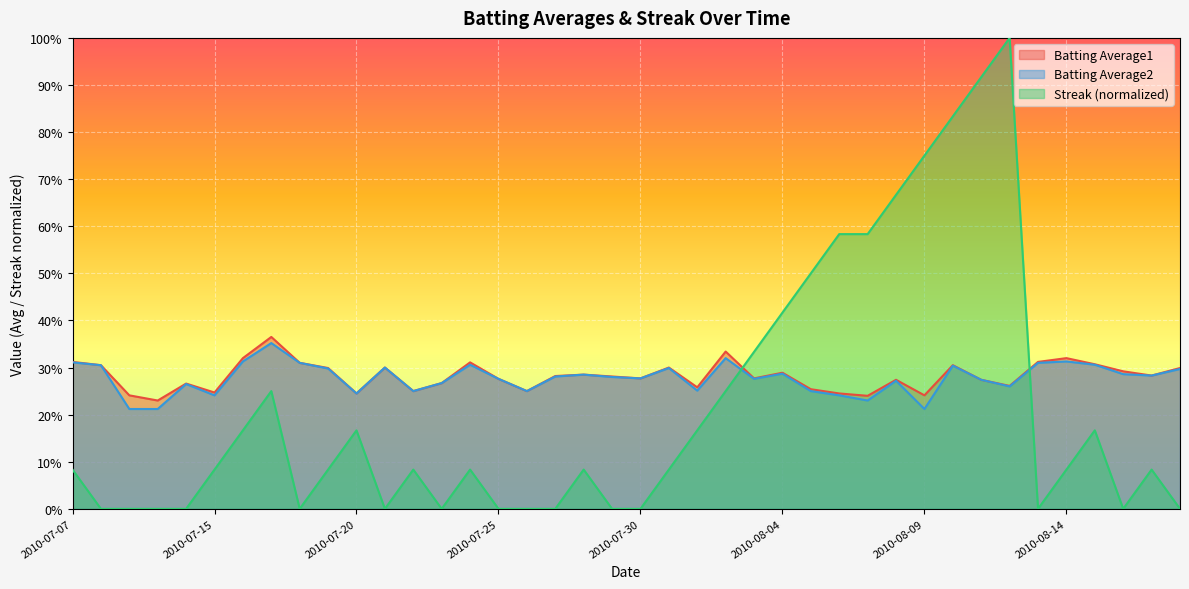

What is the minimum value for Batting Average1?

0.2